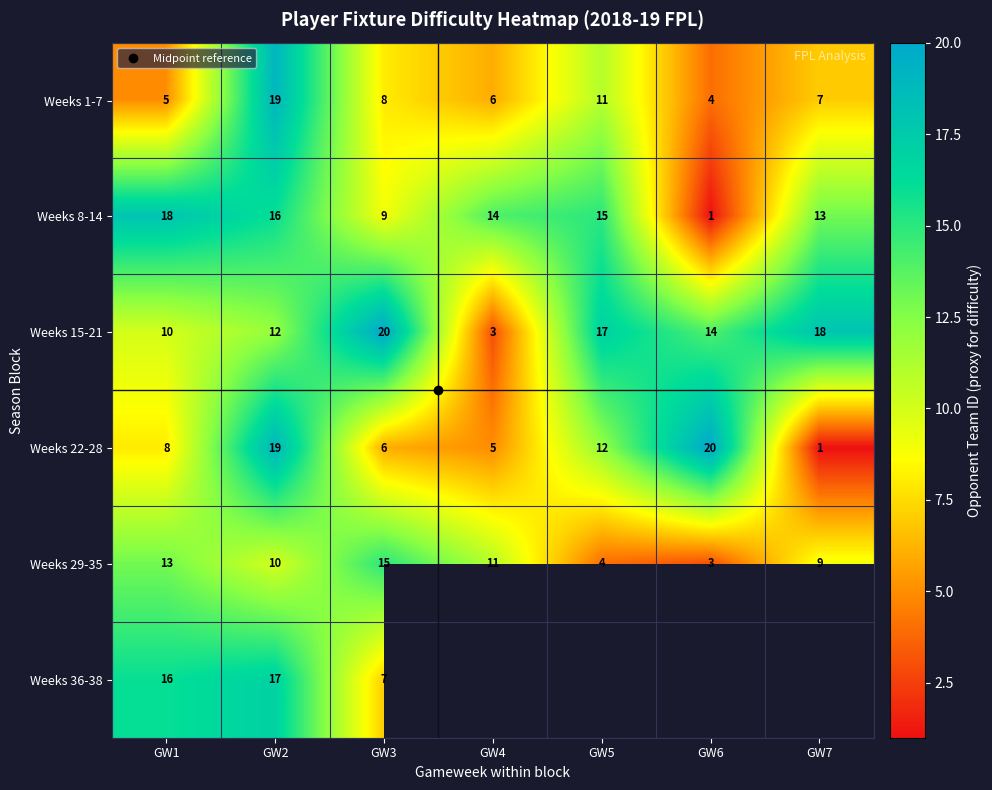

Between GW1 and GW5, which series saw the biggest shift?

Weeks 29-35